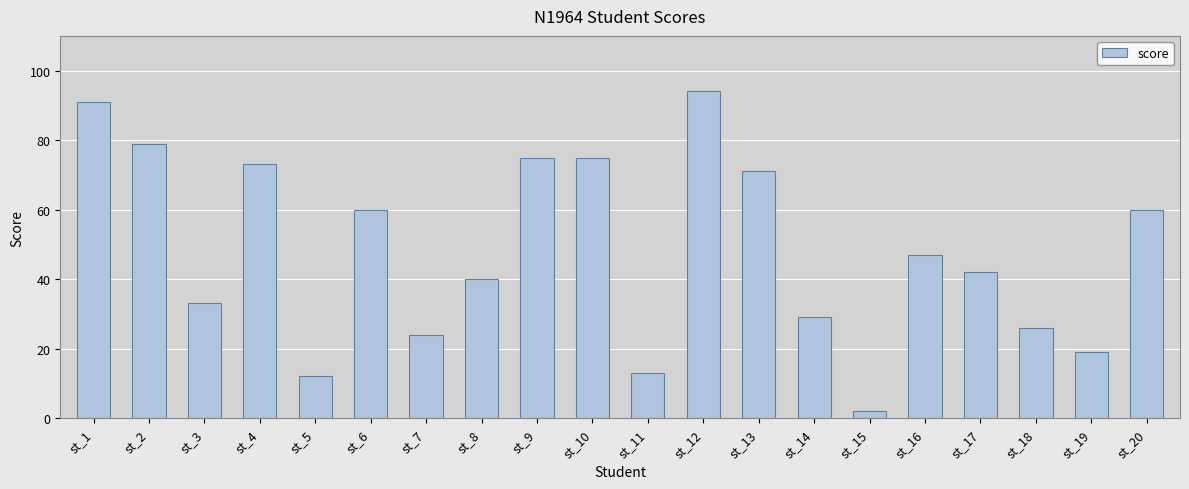

Is it true that the value at st_17 is 22?

False